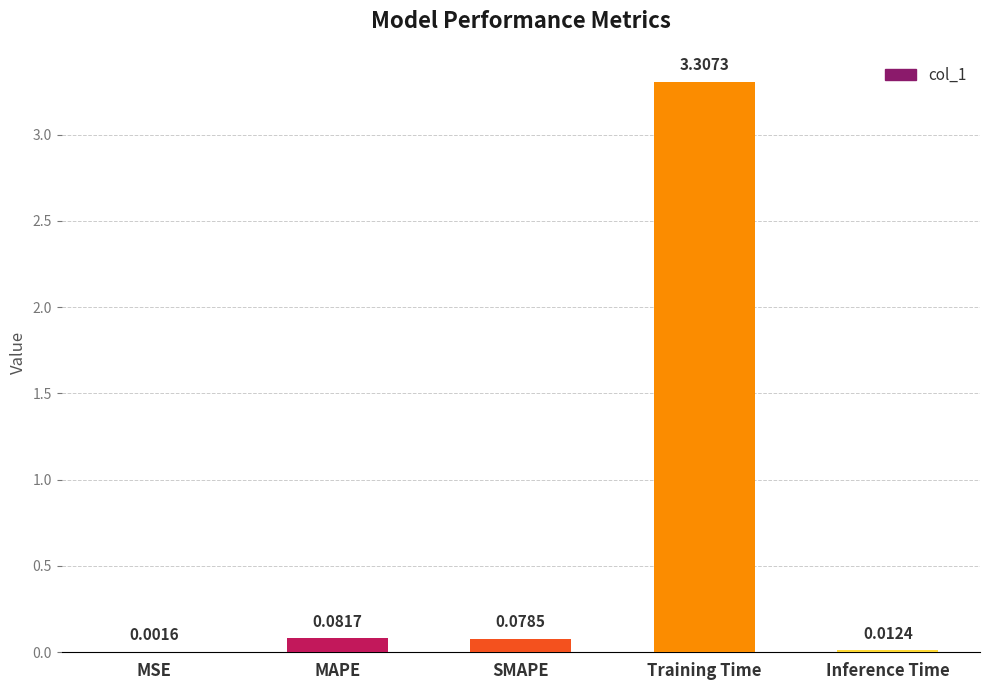

What is the average value?

0.7